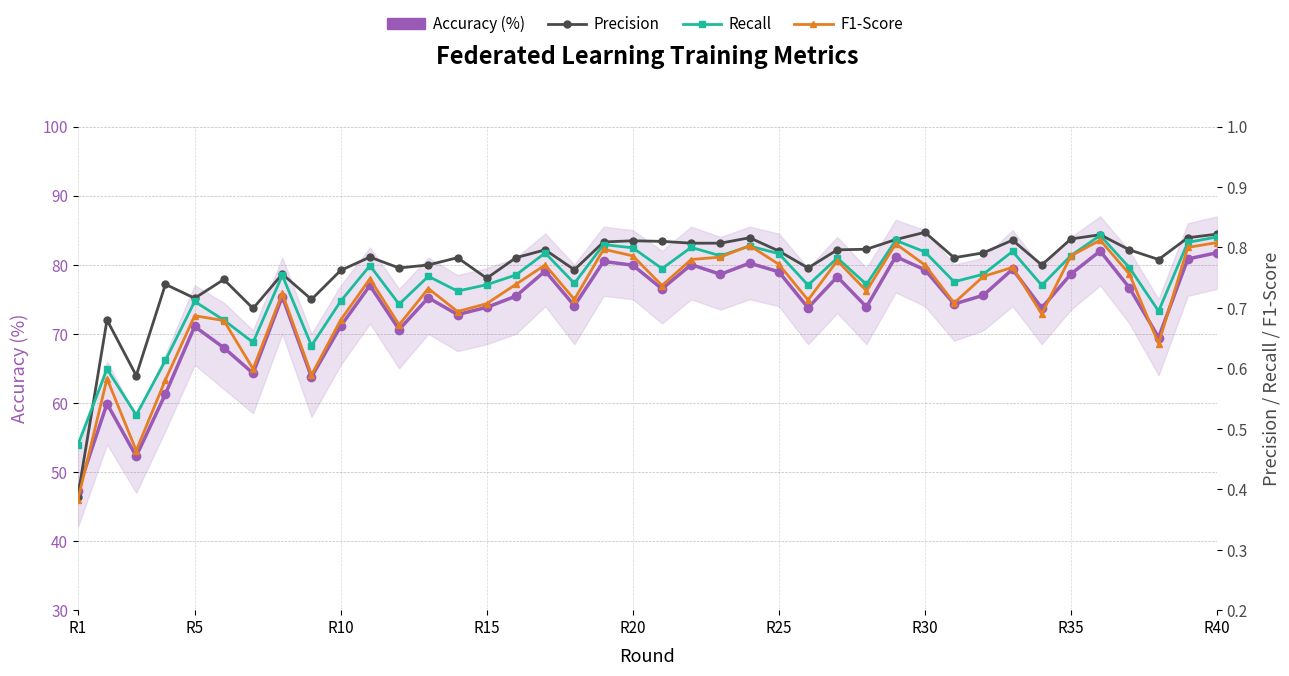

In Recall, how many points are lower than both neighbors (excluding endpoints)?

13